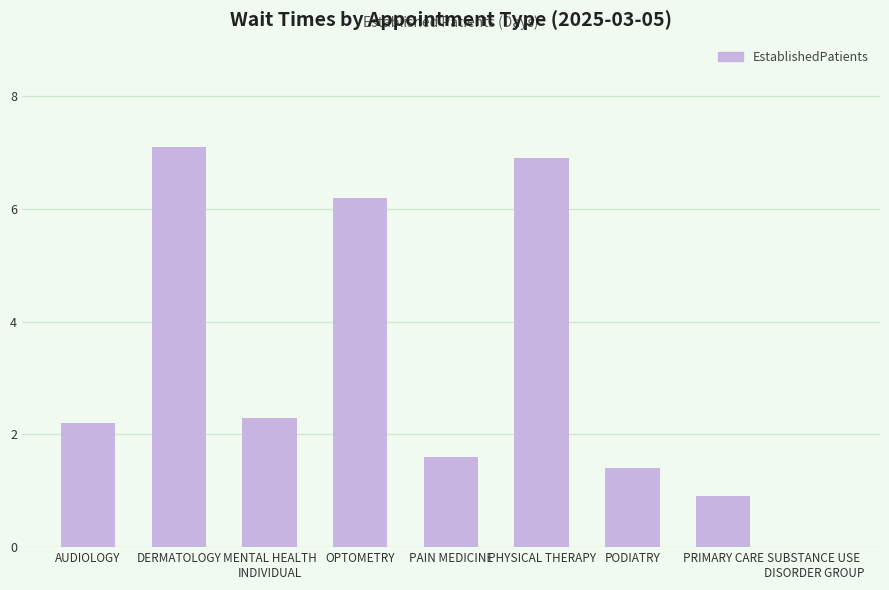

What is the greatest value displayed?

7.1